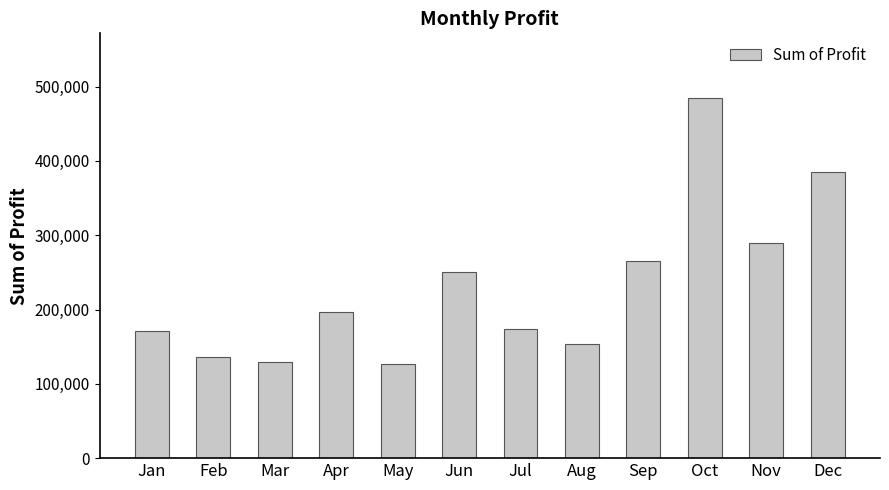

How many values are below 196766?

6